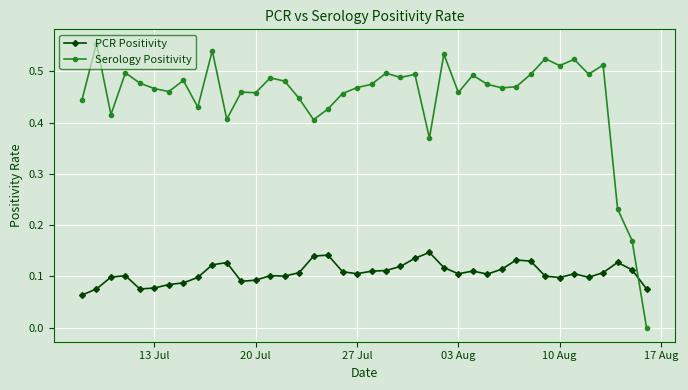

What is the sum of all PCR Positivity values?

4.3